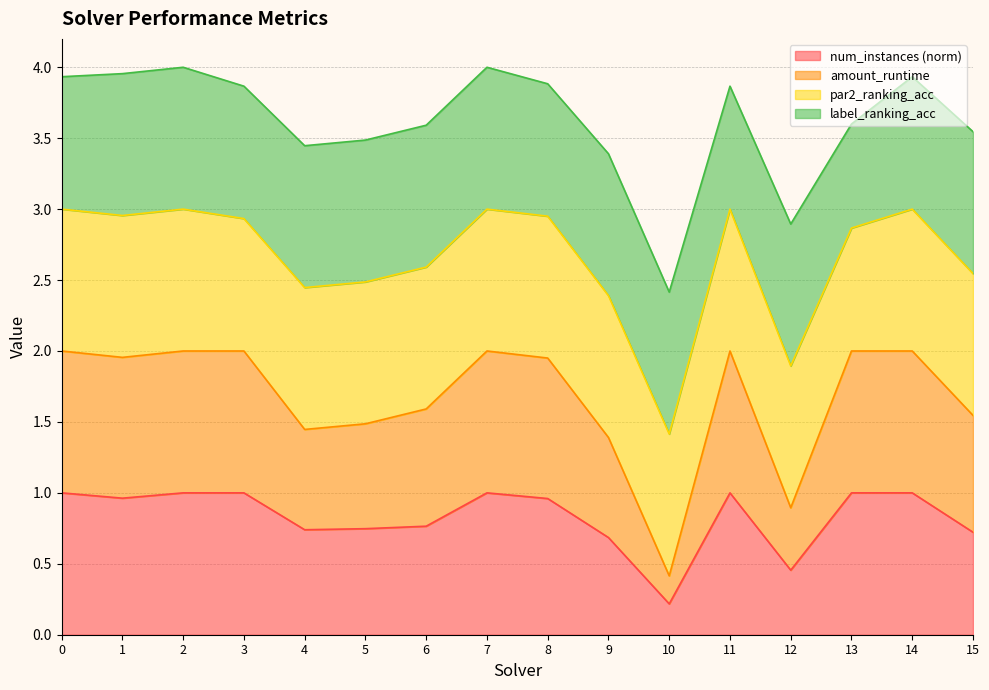

What is the total value across all series at 8?

3.9